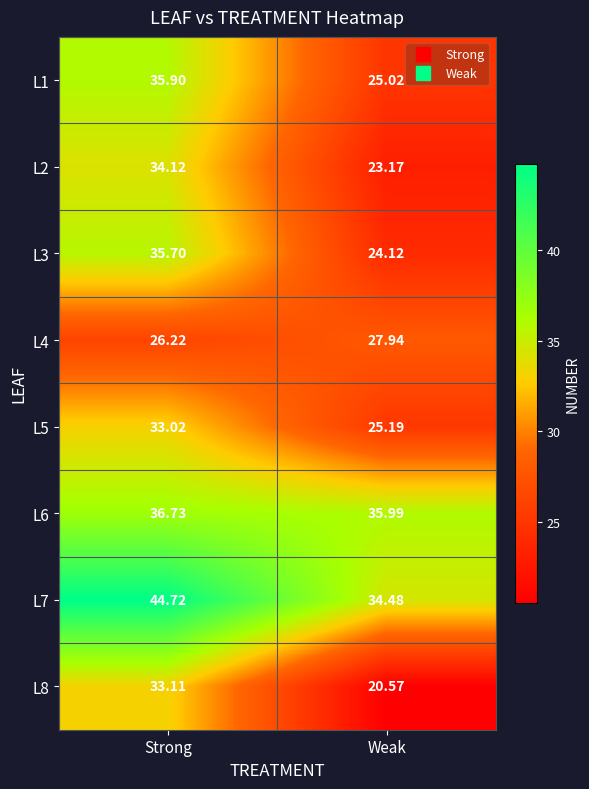

Rank the categories by L6 value from highest to lowest.

Strong, Weak